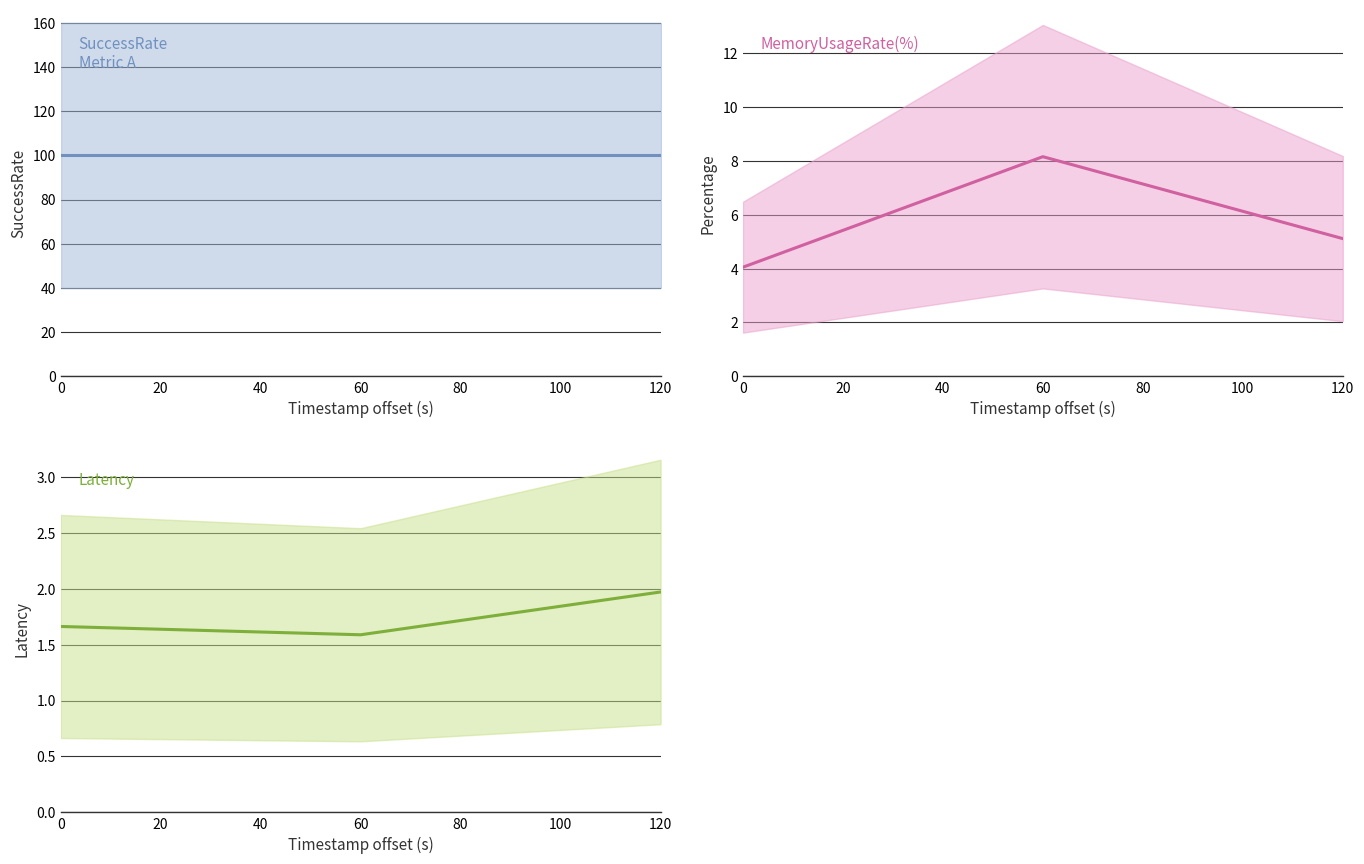

Reading left to right, transcribe all the data shown in this chart.

SuccessRate: 100.0	100.0	100.0
MemoryUsageRate(%): 4.1	8.2	5.1
Latency: 1.7	1.6	2.0